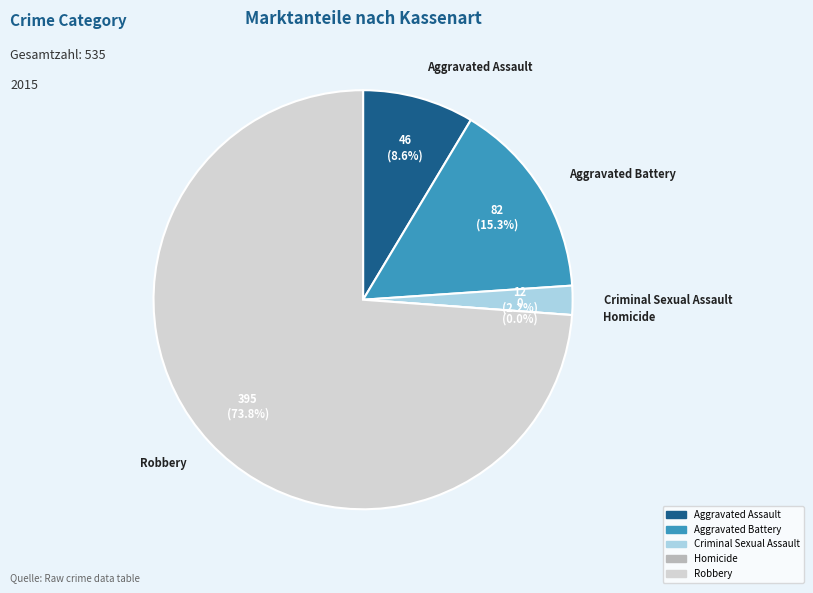

Which slice is the smallest?

Homicide